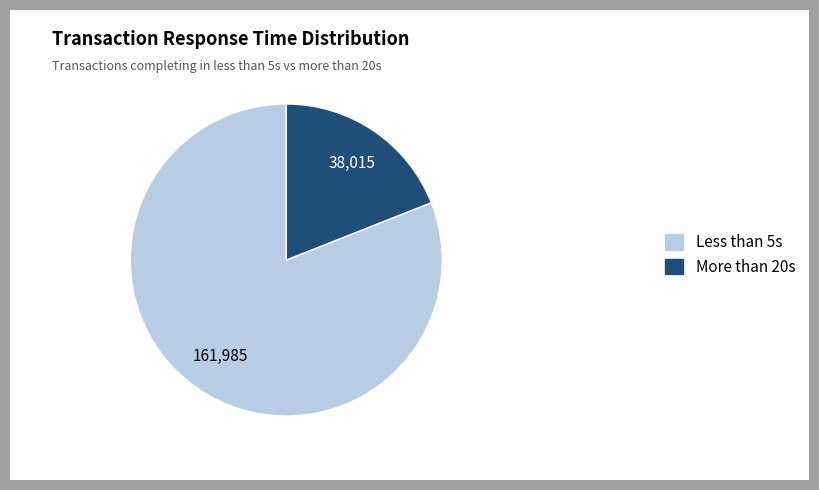

The More than 20s slice represents 19% of the pie. True or false?

True